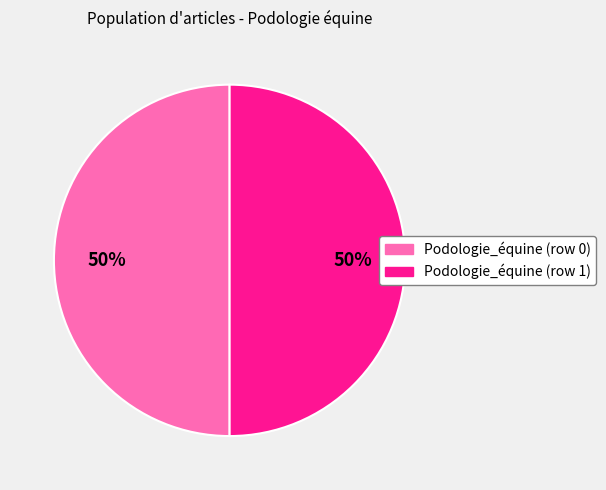

Approximately how many times larger is the value at Podologie_équine (row 0) compared to Podologie_équine (row 1)?

1.0